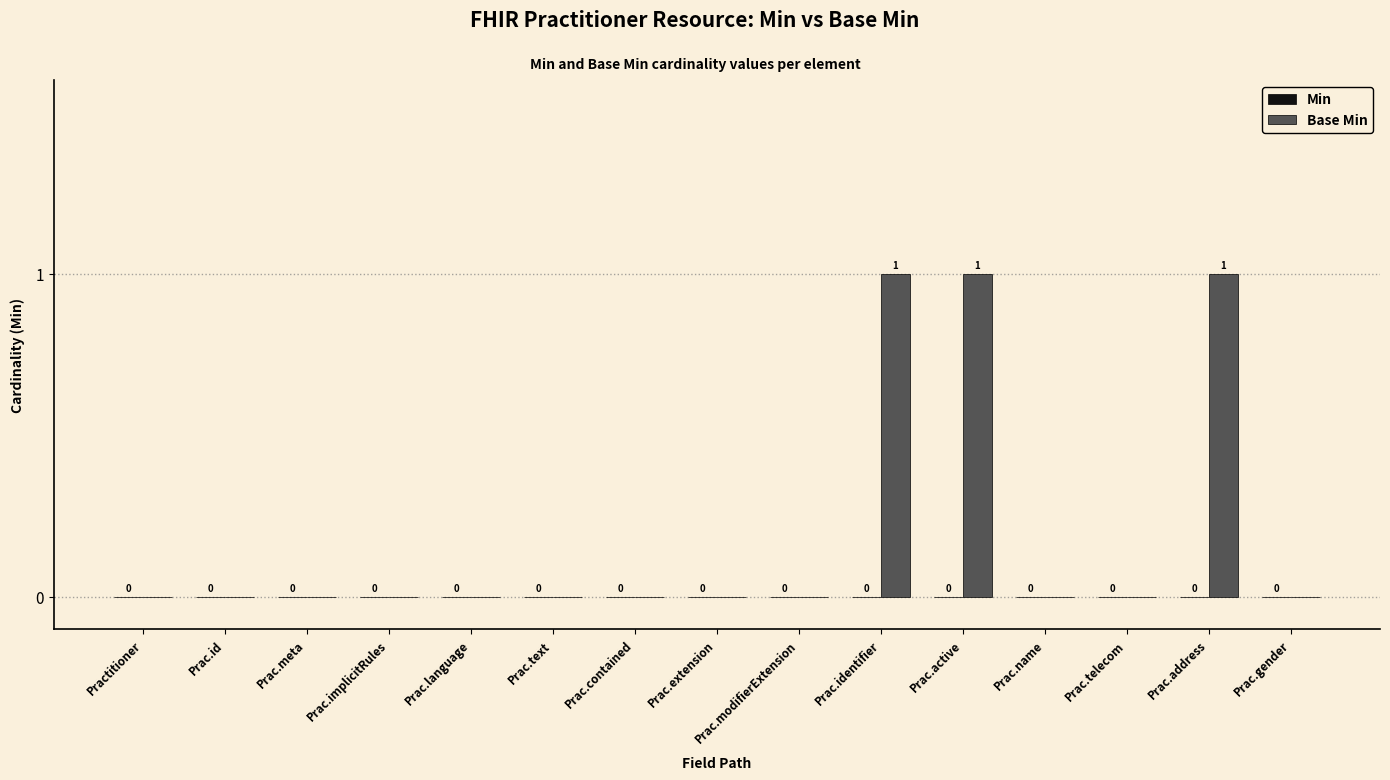

Between Prac.text and Prac.active, which is larger?

Prac.active